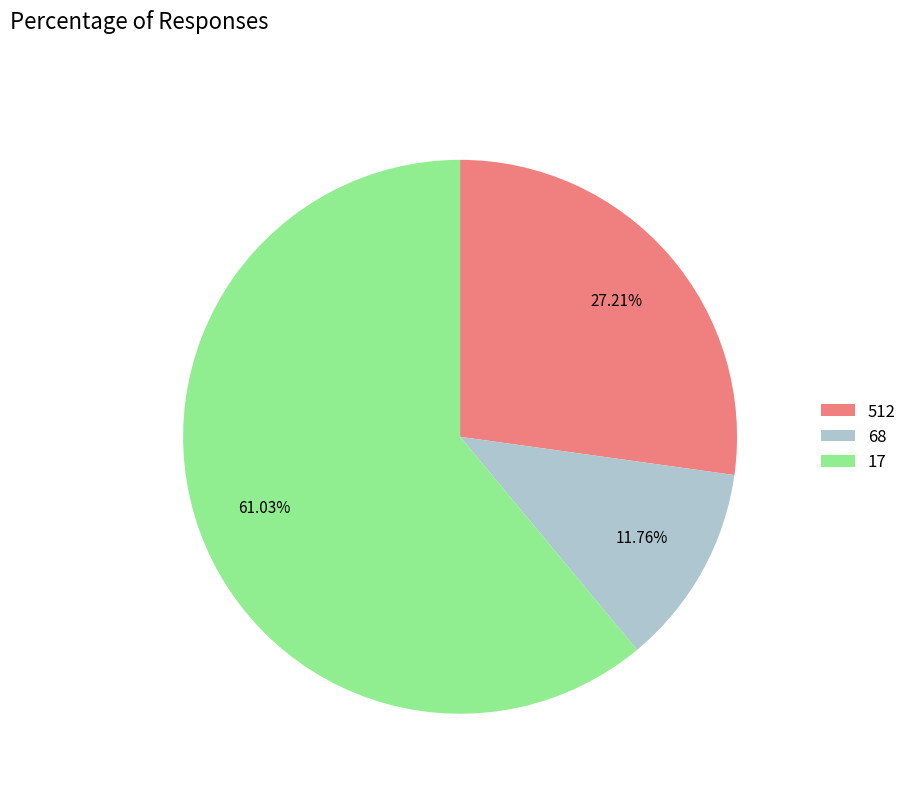

Which has a higher value, 17 or 68?

17